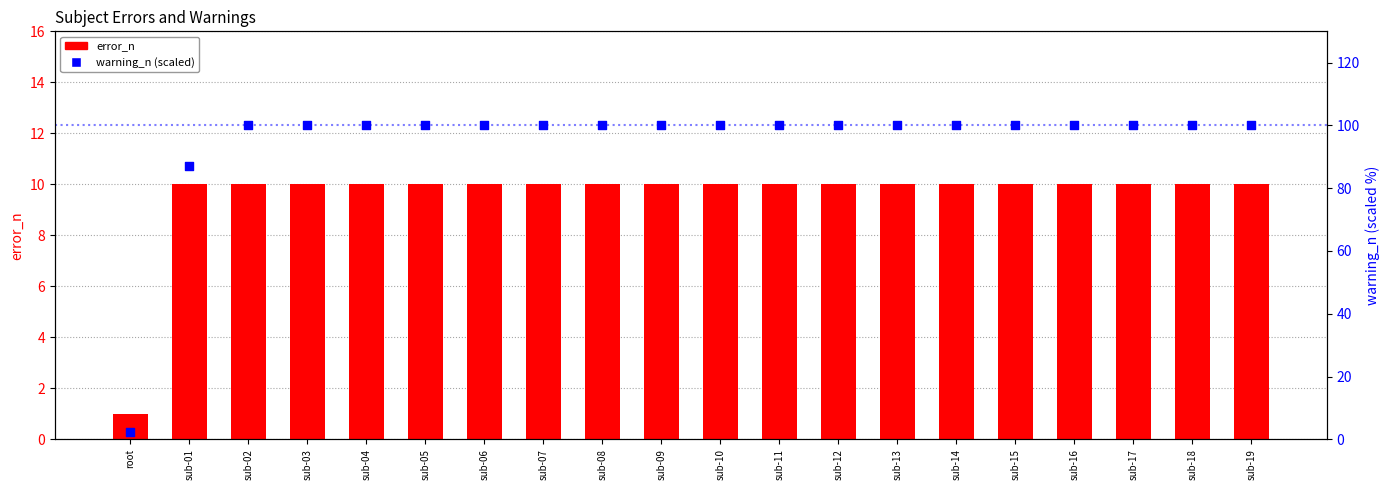

Is the value of warning_n (scaled) at sub-11 greater than the value of error_n at sub-08?

Yes